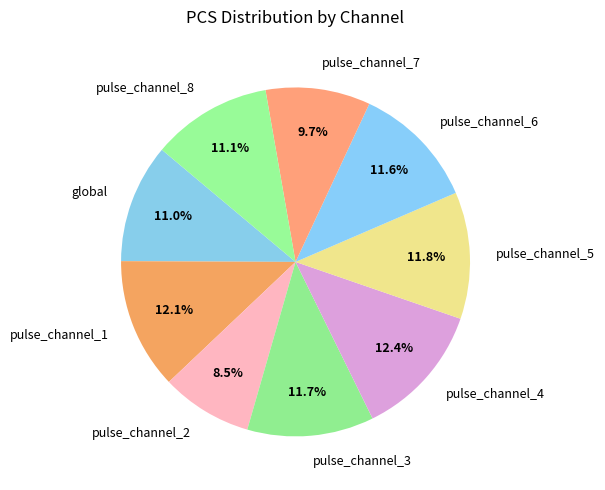

Is there any slice that represents more than half of the pie?

No